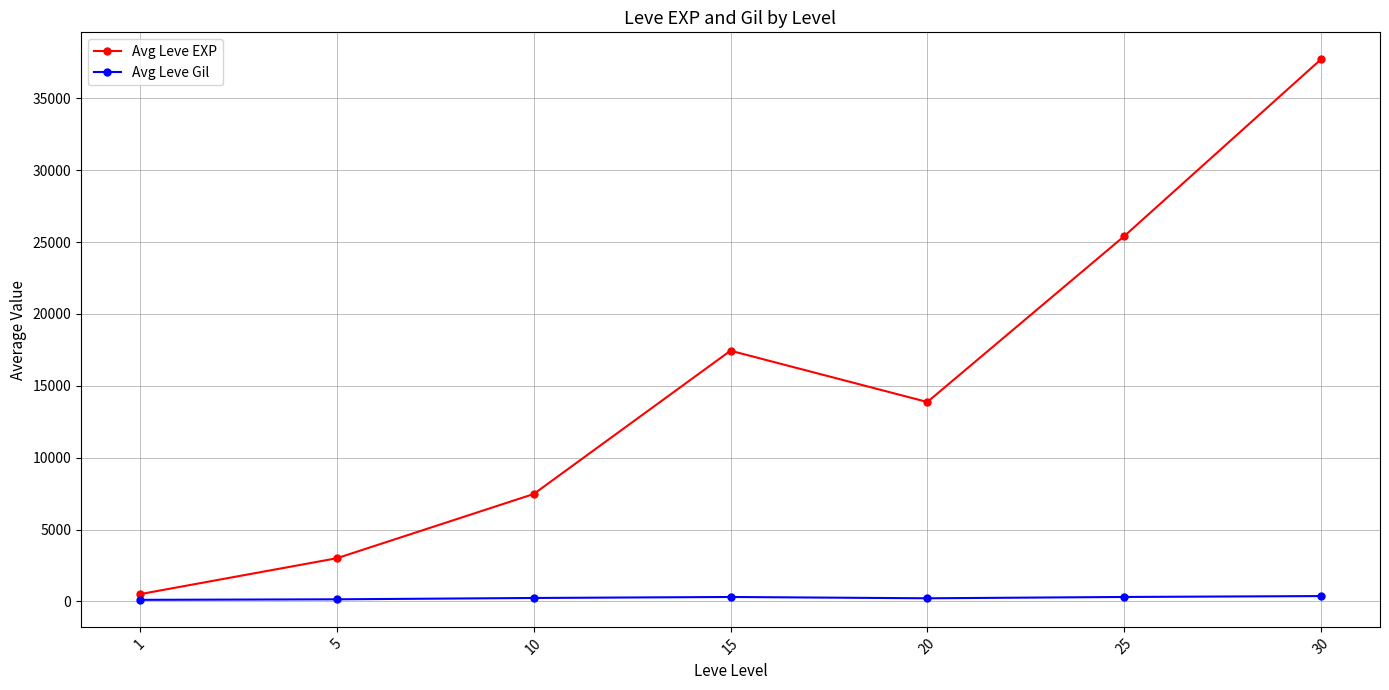

True or false: Avg Leve EXP and Avg Leve Gil cross at least once.

False